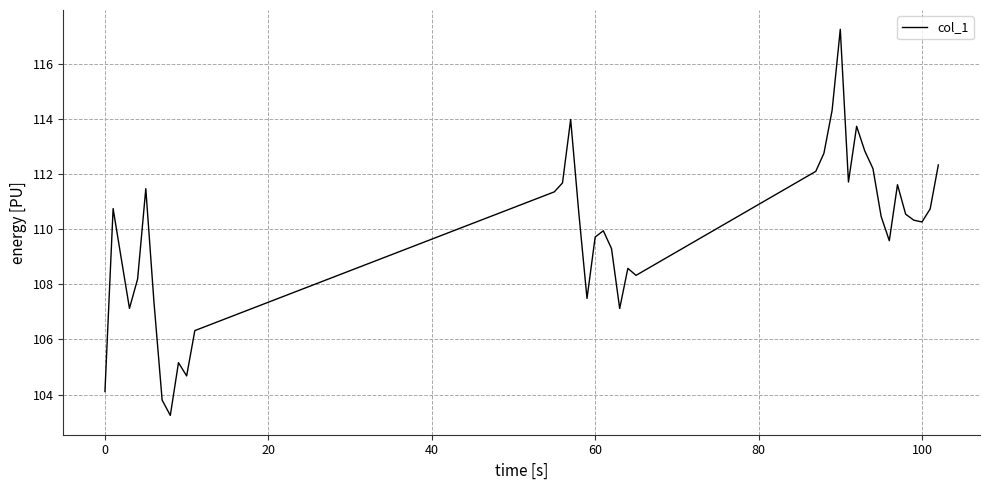

What is the maximum value shown in the chart?

117.2